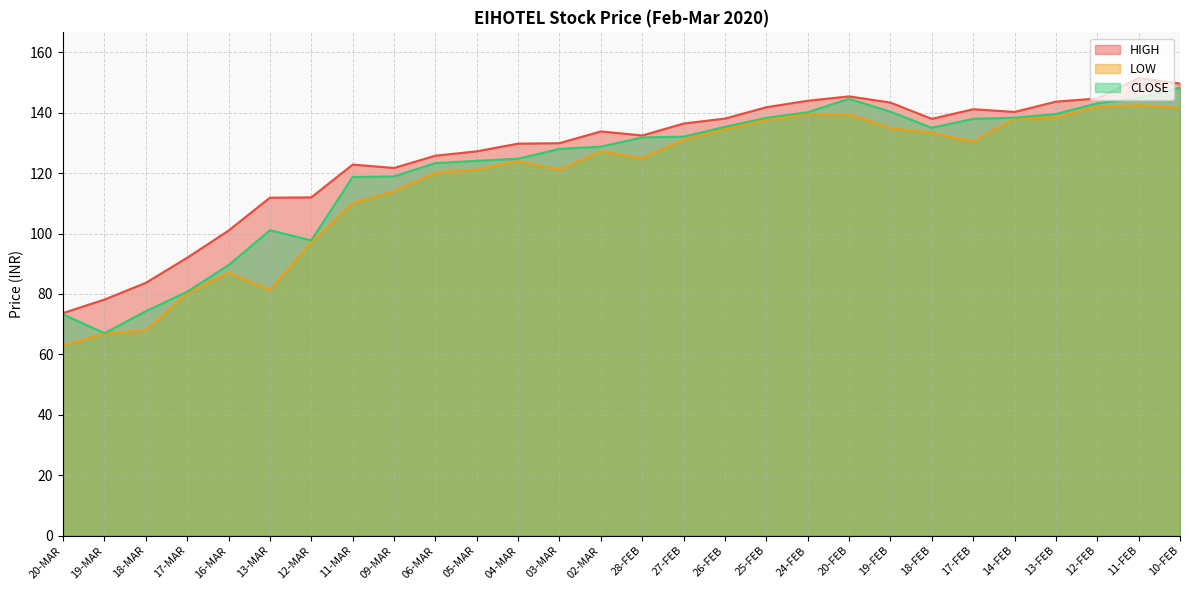

In CLOSE, how many points are higher than both neighbors (excluding endpoints)?

2